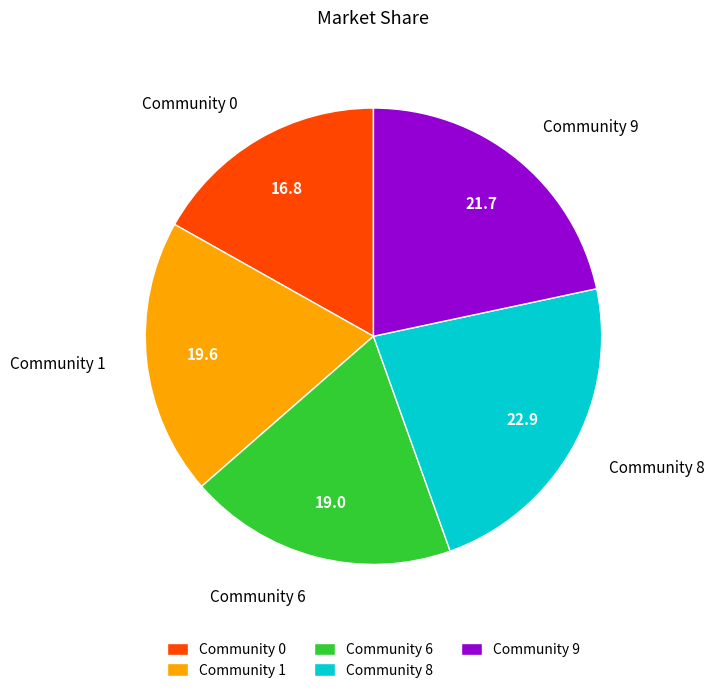

Which slice is the largest?

Community 8